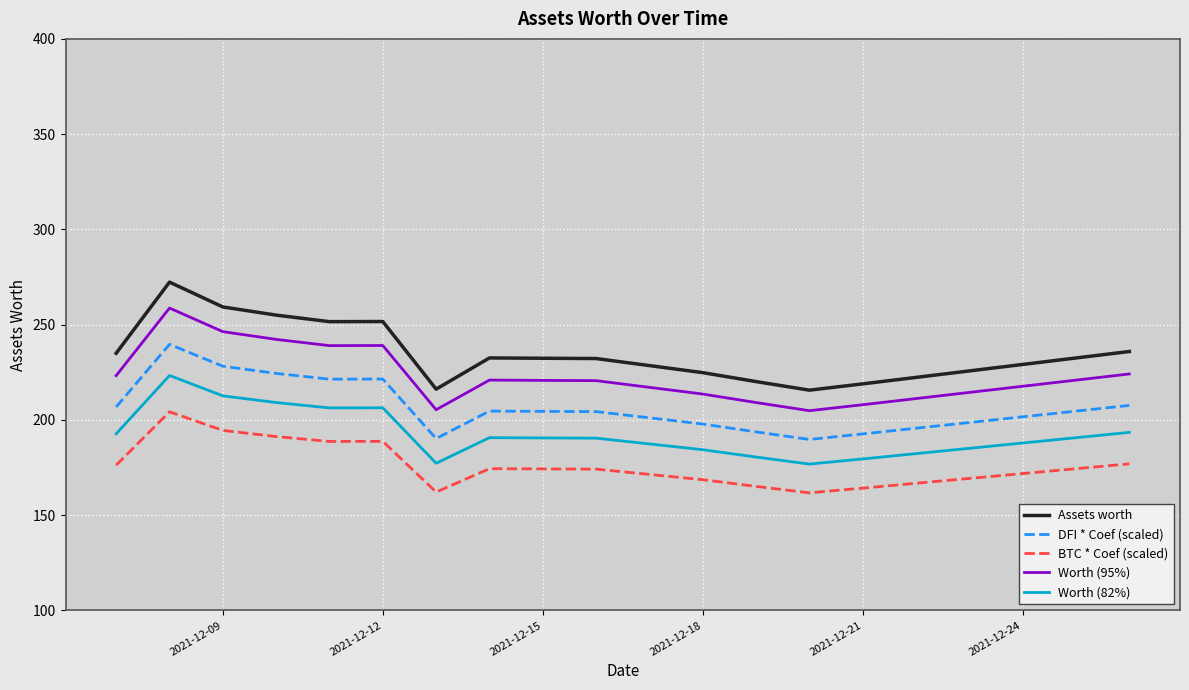

Which series has the largest range (max minus min)?

Assets worth